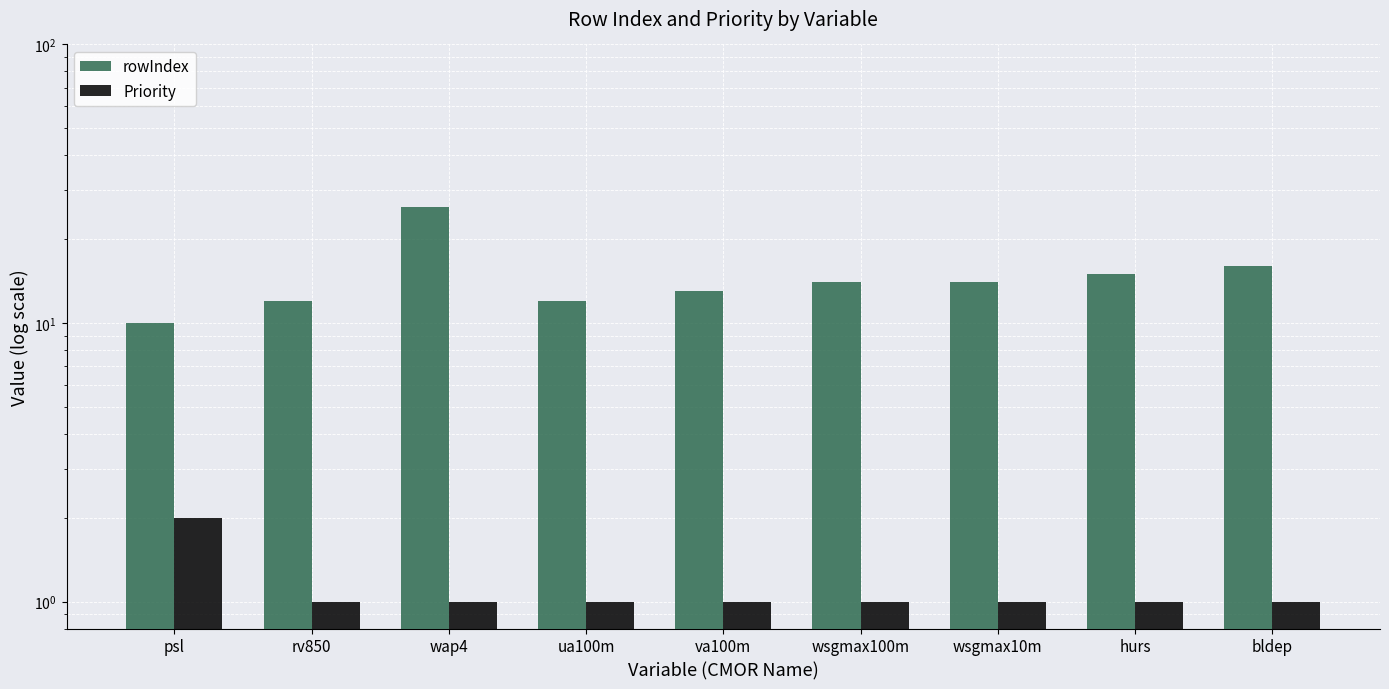

At psl, list the series in order from smallest to largest.

Priority, rowIndex